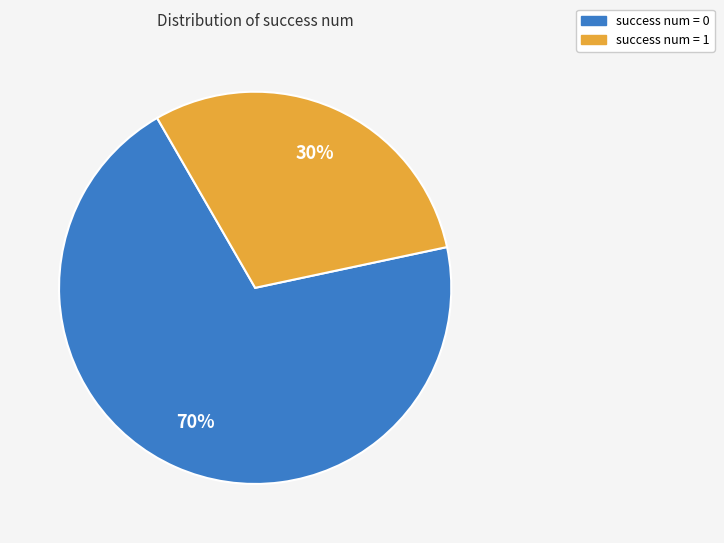

Is the sum of success num = 0 and success num = 1 greater than half?

Yes